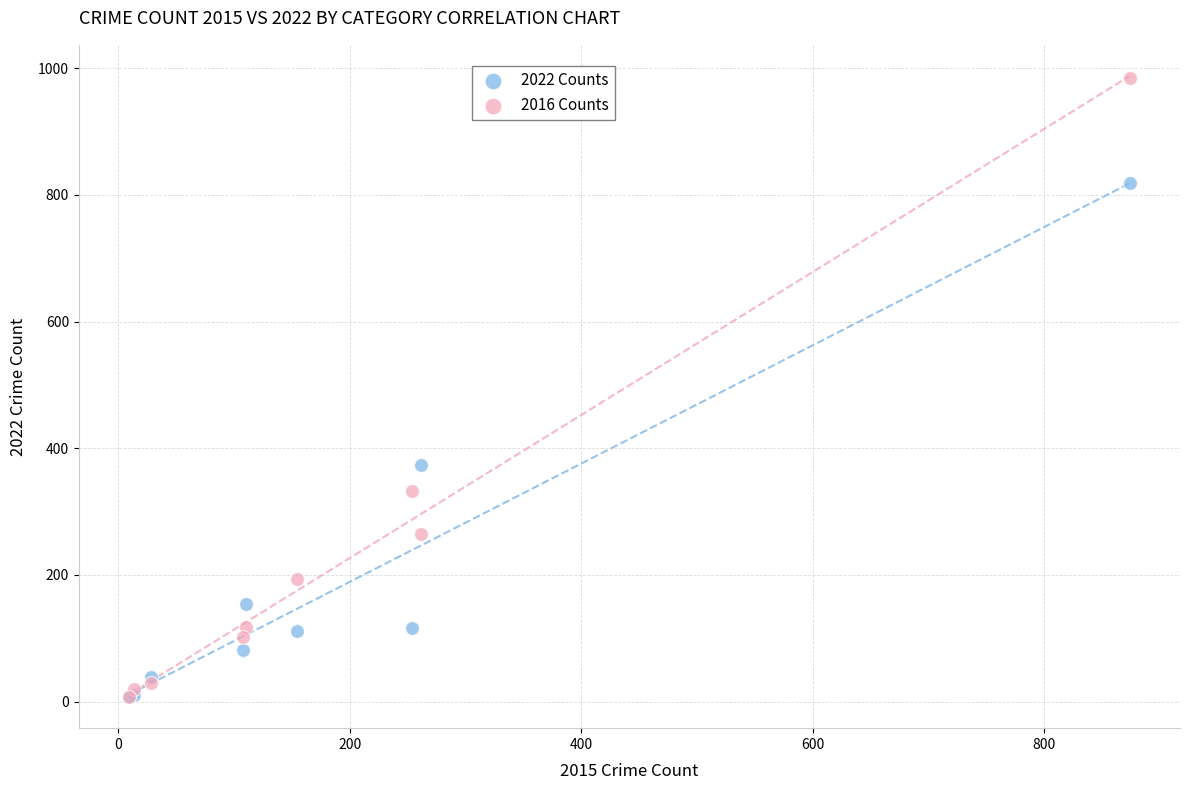

Across all series, what Y value is closest to 495?

373